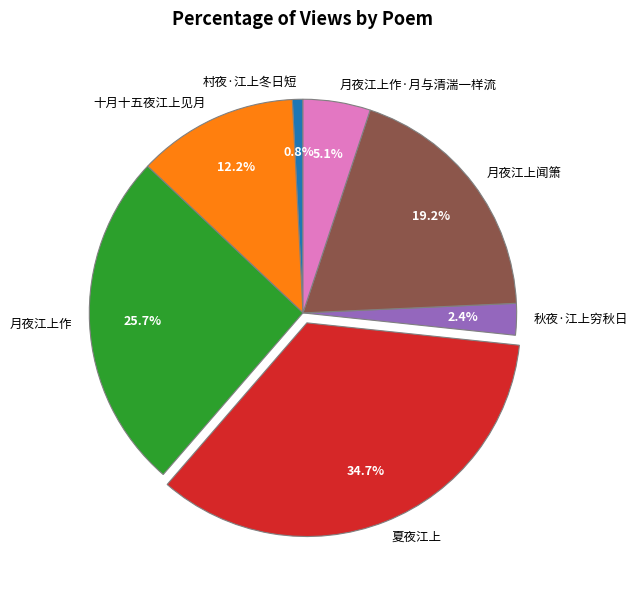

How many slices are in this pie chart?

7